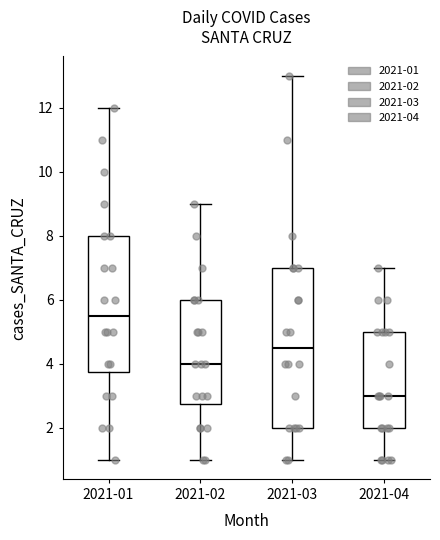

Which box is the tallest, from its lower edge to its upper edge?

2021-03